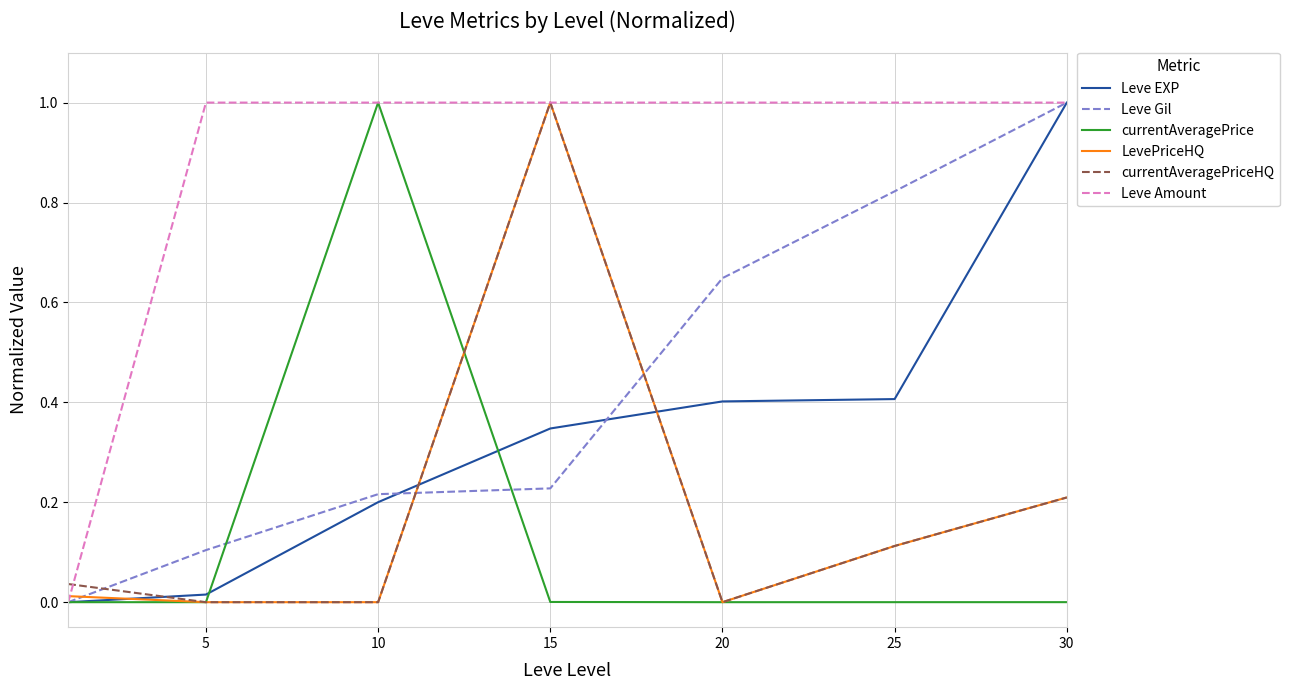

Which series has the largest total across all categories?

Leve Amount